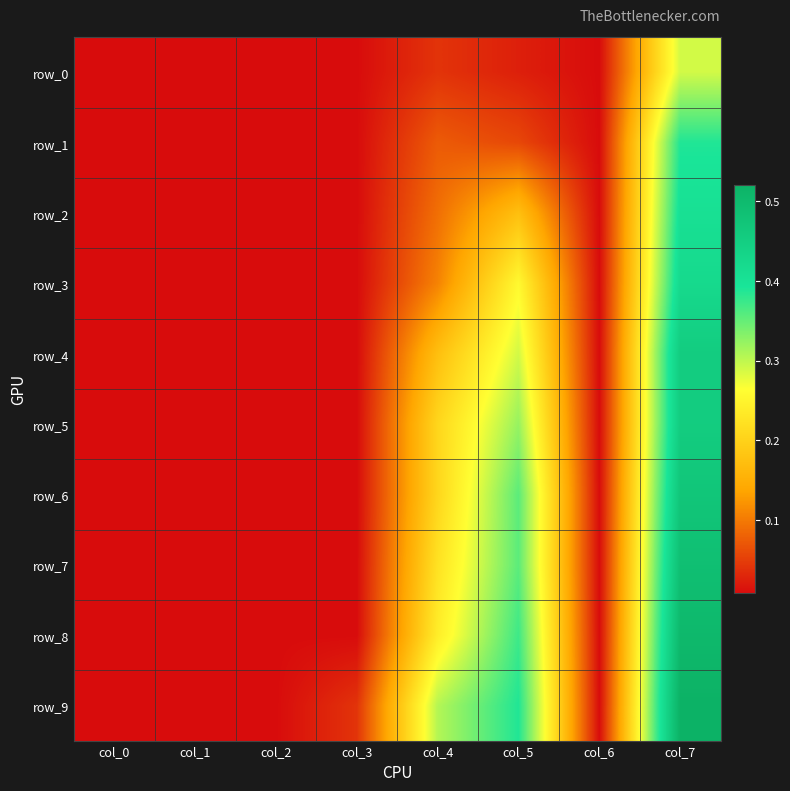

List the series in order of their peak value, highest first.

row_9, row_8, row_7, row_6, row_4, row_5, row_3, row_2, row_1, row_0